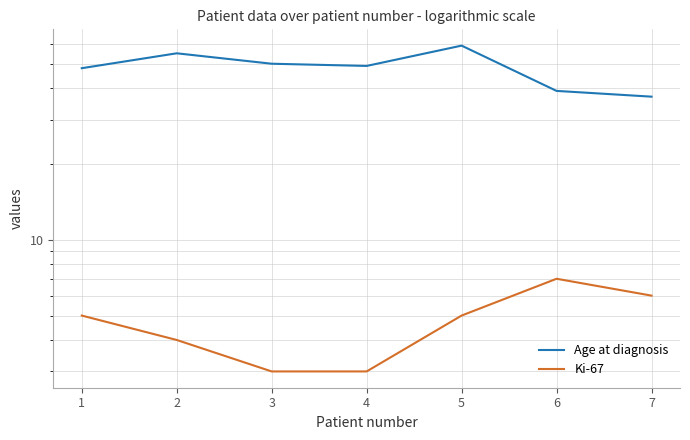

Is it true that Ki-67 equals 5 at 5?

True